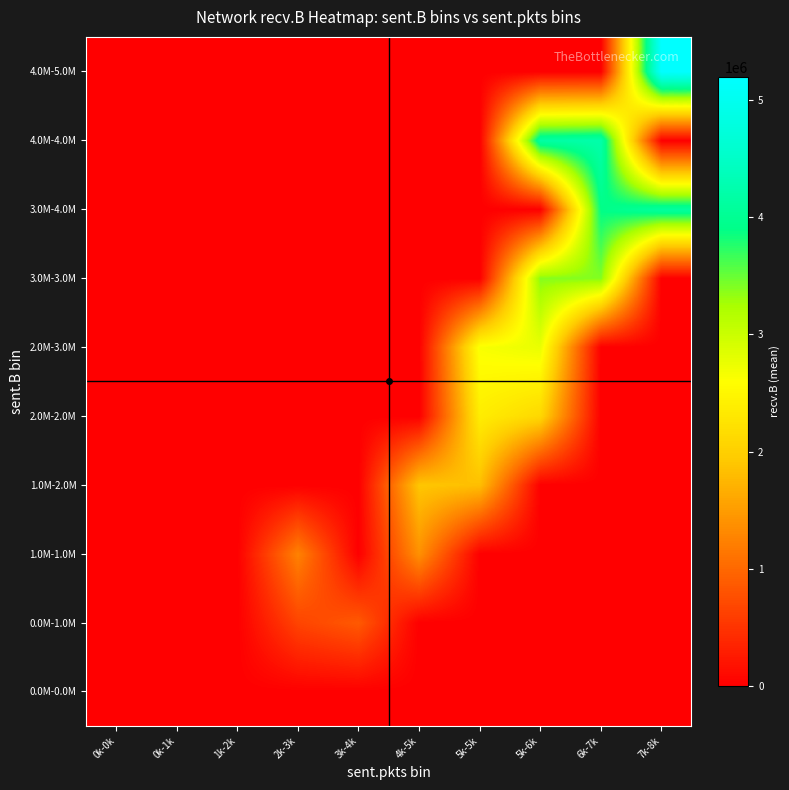

Rank the series by their maximum value, from highest to lowest.

4.0M-5.0M, 4.0M-4.0M, 3.0M-4.0M, 3.0M-3.0M, 2.0M-3.0M, 2.0M-2.0M, 1.0M-2.0M, 1.0M-1.0M, 0.0M-1.0M, 0.0M-0.0M